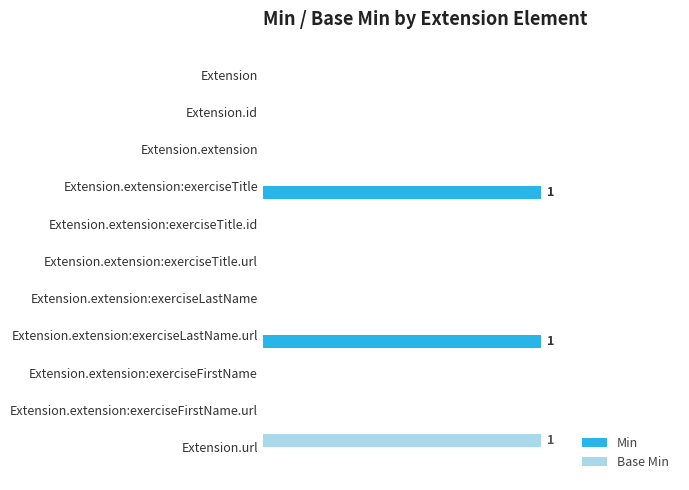

What are all the series names shown in the legend?

Min, Base Min